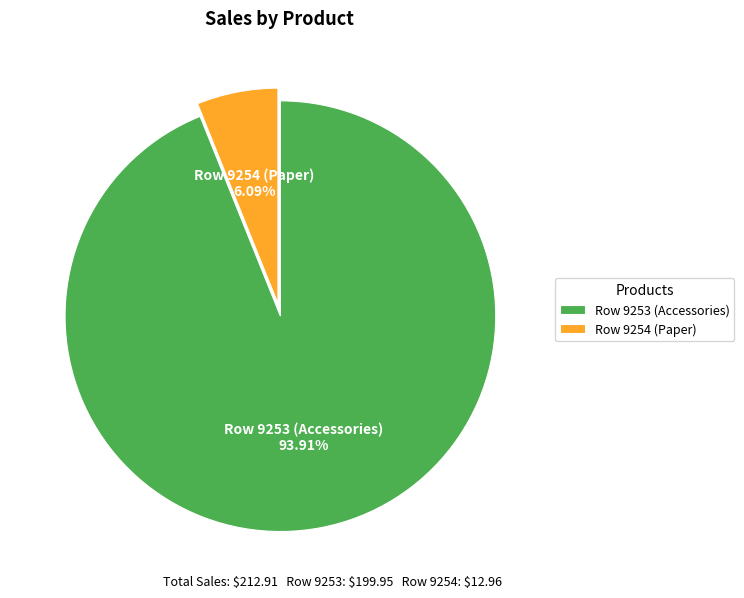

Count the number of slices in the pie.

2